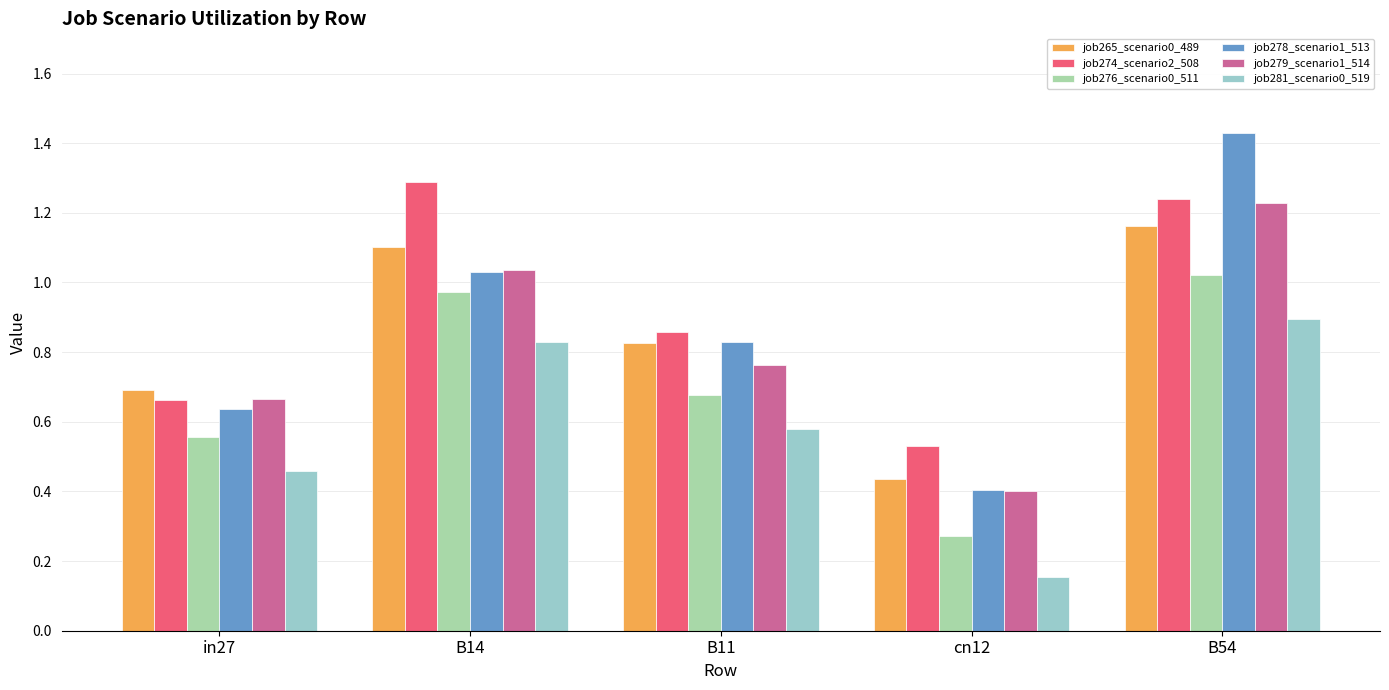

What is the label of the 3rd bar from the right?

B11